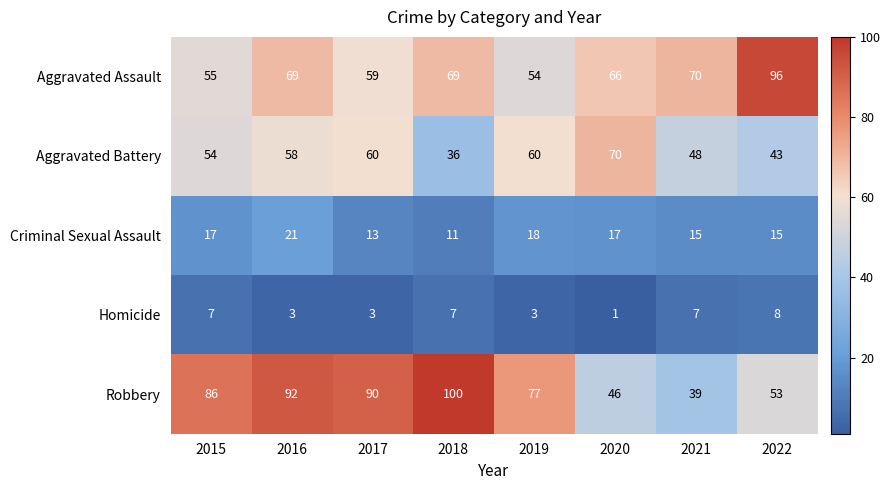

What is the smallest value displayed?

1